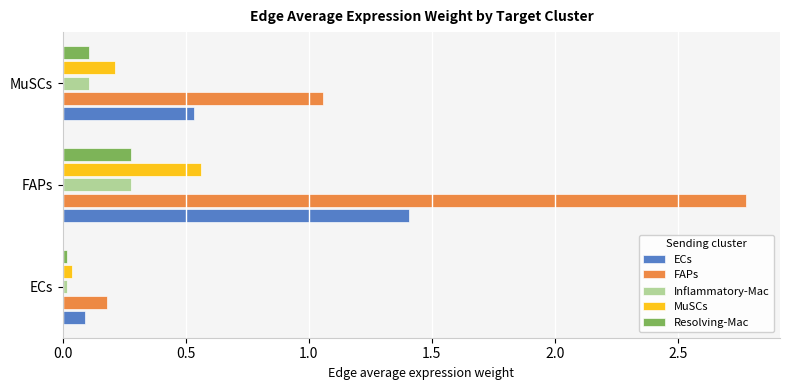

What is the difference between the maximum and second lowest values in the FAPs series?

1.7